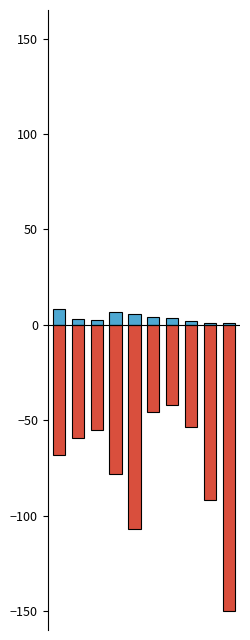

Which label corresponds to the smallest value in the chart?

9